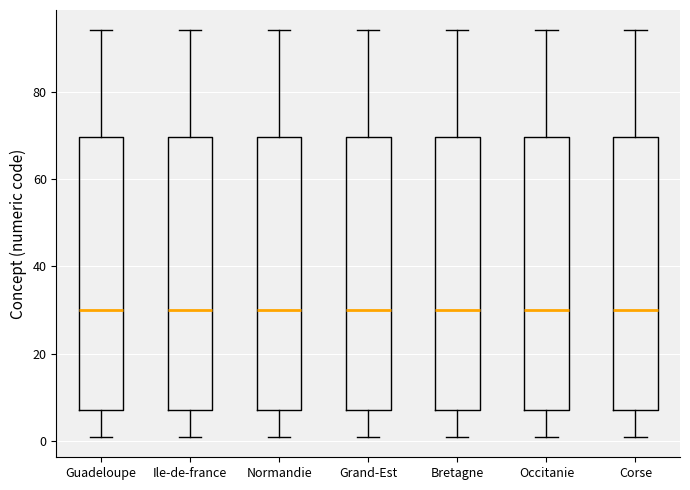

Reading left to right, transcribe this box plot: for each box, give where its median line is, the range the box spans, and where its two whiskers end, as read against the y-axis. The values are not printed on the chart, so give them approximately, as read against the axis.

Guadeloupe: median 30, box 8 to 70, whiskers 2 to 94
Ile-de-france: median 30, box 8 to 70, whiskers 2 to 94
Normandie: median 30, box 8 to 70, whiskers 2 to 94
Grand-Est: median 30, box 8 to 70, whiskers 2 to 94
Bretagne: median 30, box 8 to 70, whiskers 2 to 94
Occitanie: median 30, box 8 to 70, whiskers 2 to 94
Corse: median 30, box 8 to 70, whiskers 2 to 94